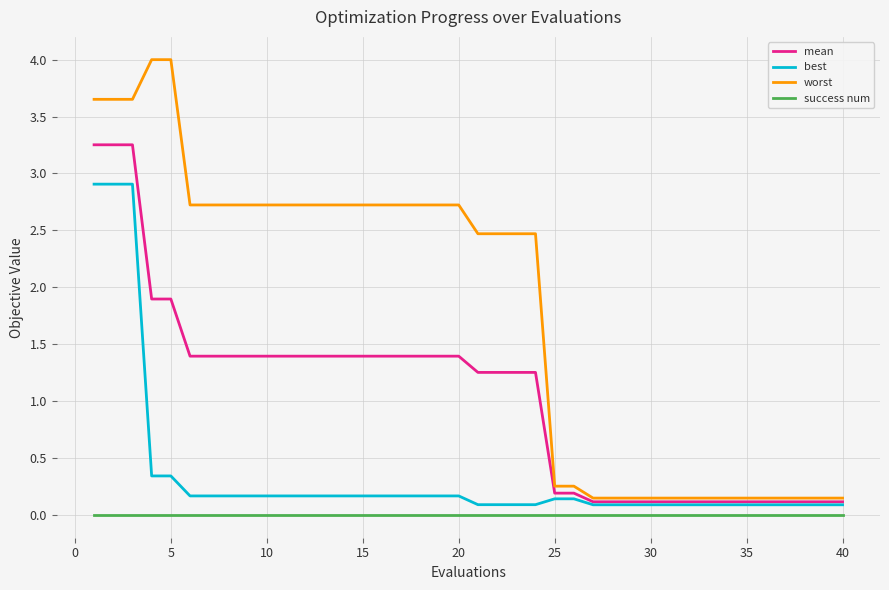

Which series has the largest total across all categories?

worst